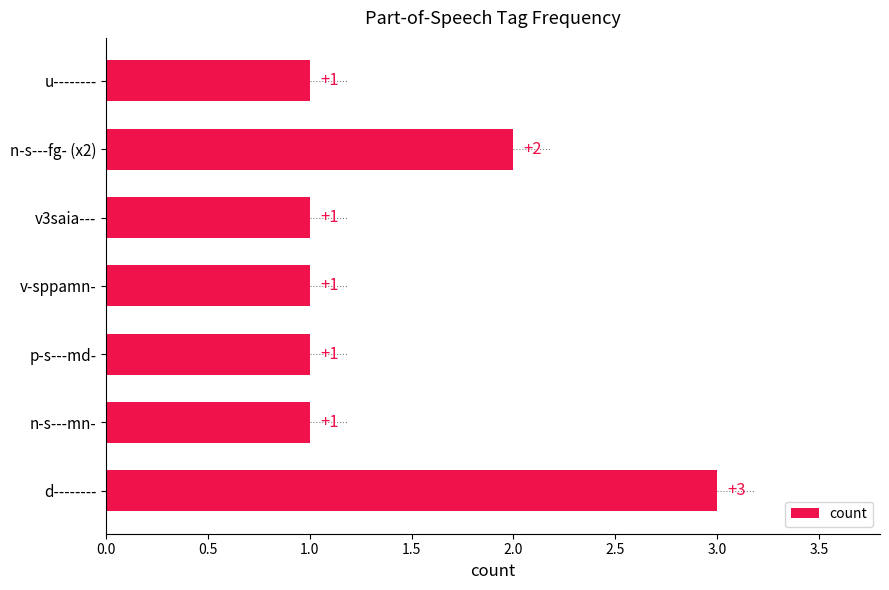

At which label is the value closest to 2?

n-s---fg- (x2)